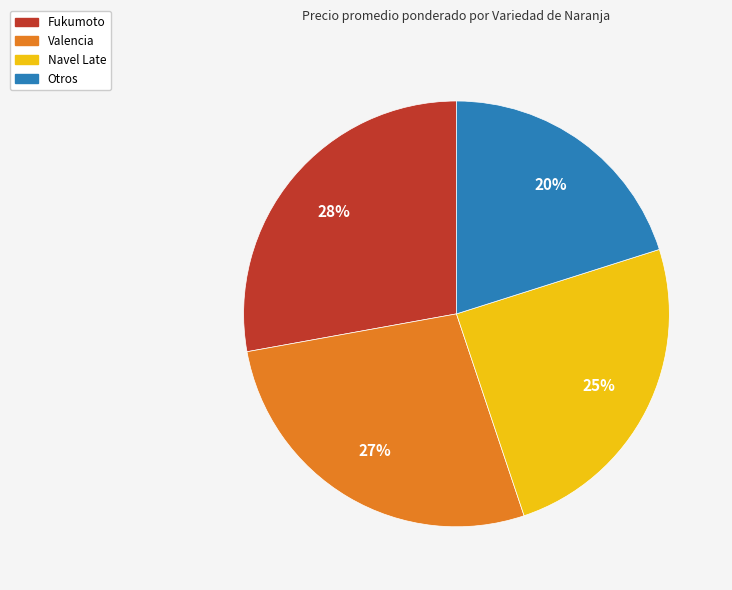

Is it true that Navel Late is 25% of the pie?

True